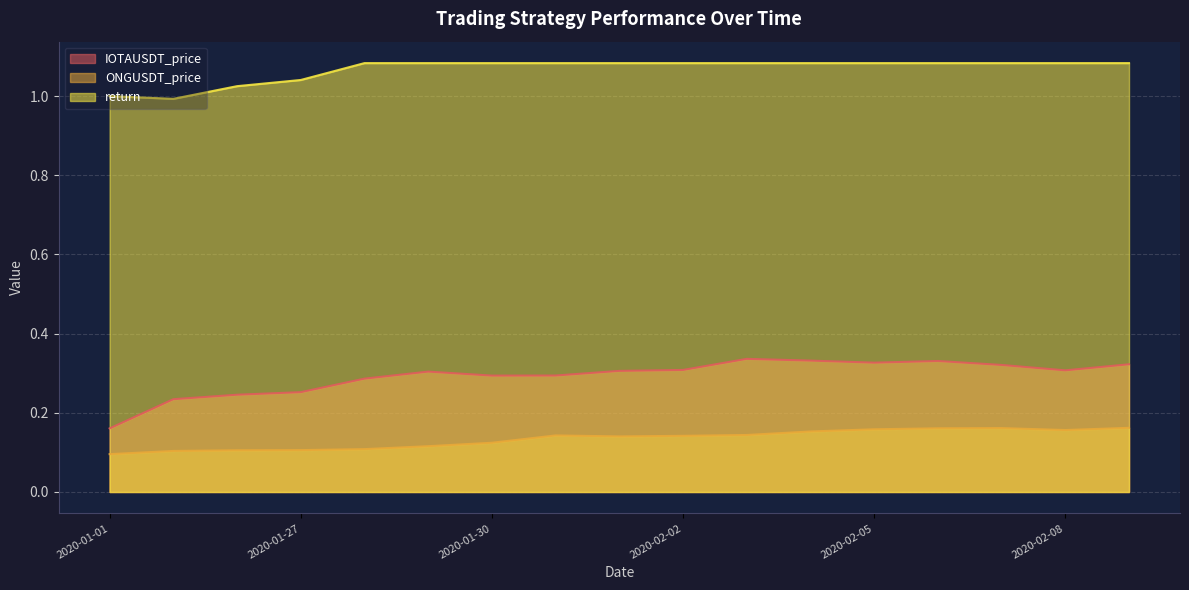

What is the sum of all ONGUSDT_price values?

2.3